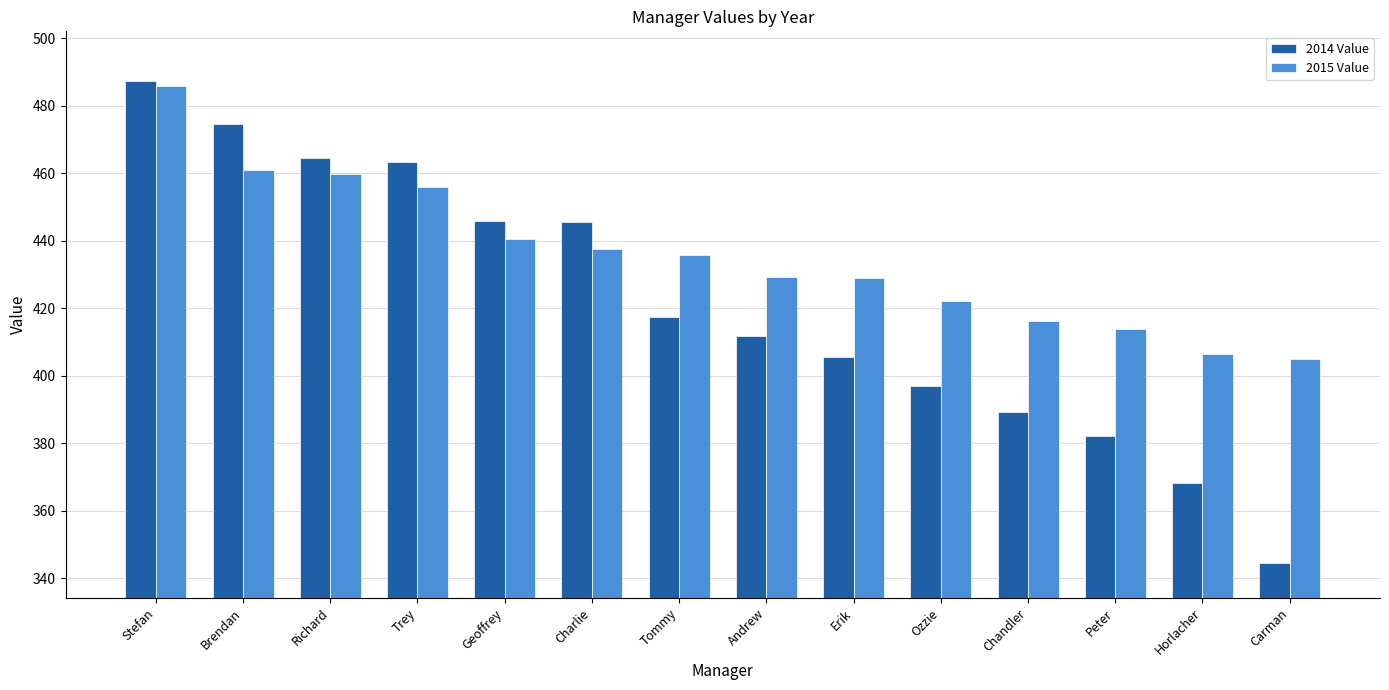

True or false: 2015 Value has a value of 428.9 at Erik.

True